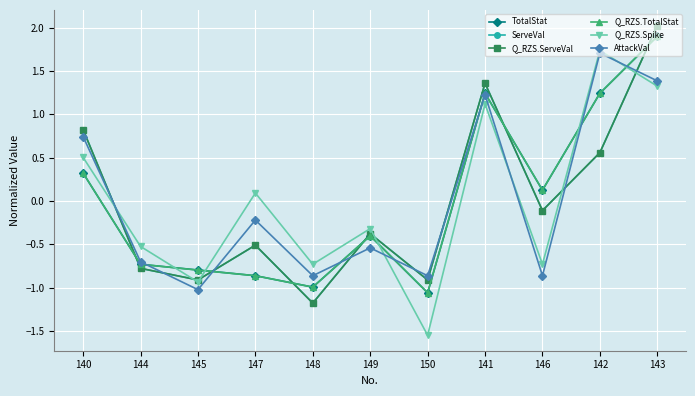

Where does the Q_RZS.TotalStat series first go above 0?

140